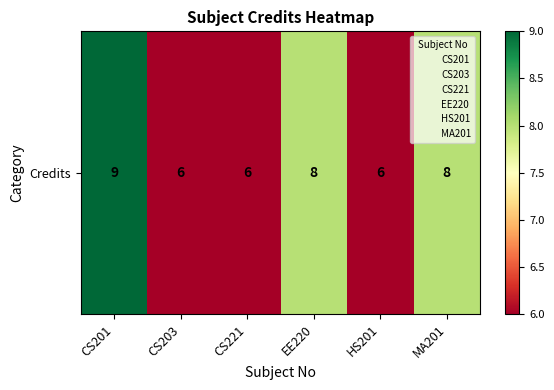

List the labels in order of value, largest first.

CS201, EE220, MA201, CS203, CS221, HS201